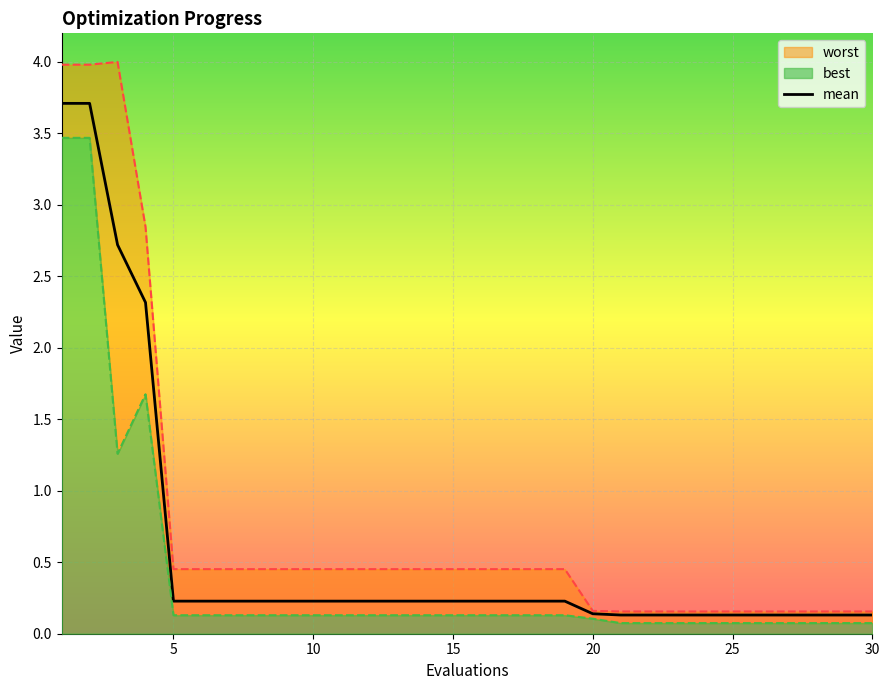

The value of mean at 5 is 0.2. True or false?

True